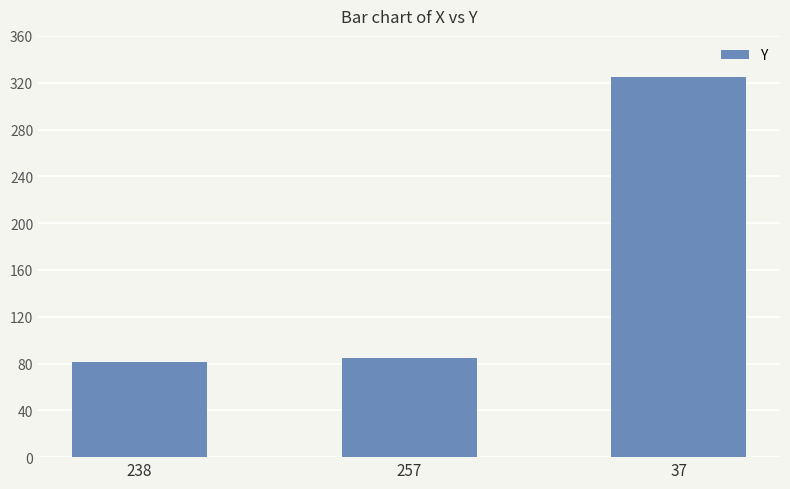

The chart shows a value of 51 at 257. True or false?

False